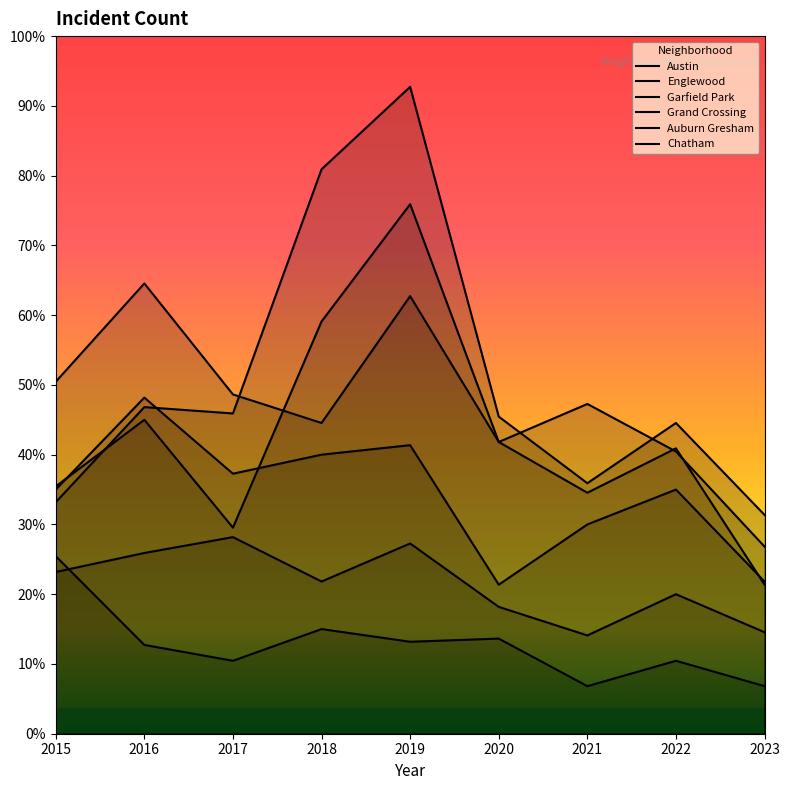

At 2021, list the series in order from smallest to largest.

Auburn Gresham, Chatham, Grand Crossing, Englewood, Garfield Park, Austin